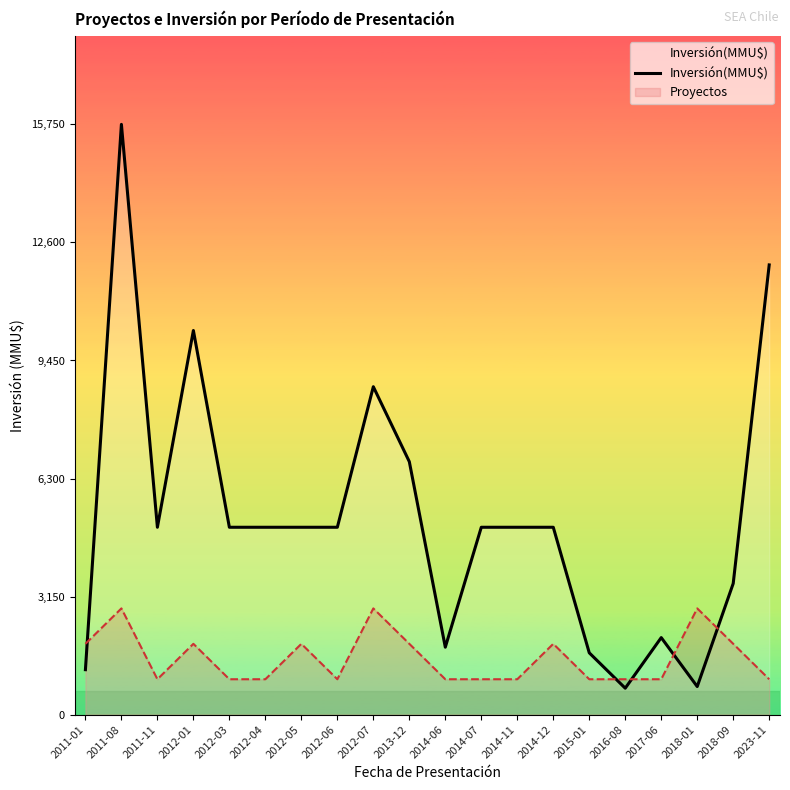

List the labels in order of value, smallest first.

2016-08, 2018-01, 2011-01, 2015-01, 2014-06, 2017-06, 2018-09, 2011-11, 2012-03, 2012-04, 2012-05, 2012-06, 2014-07, 2014-11, 2014-12, 2013-12, 2012-07, 2012-01, 2023-11, 2011-08